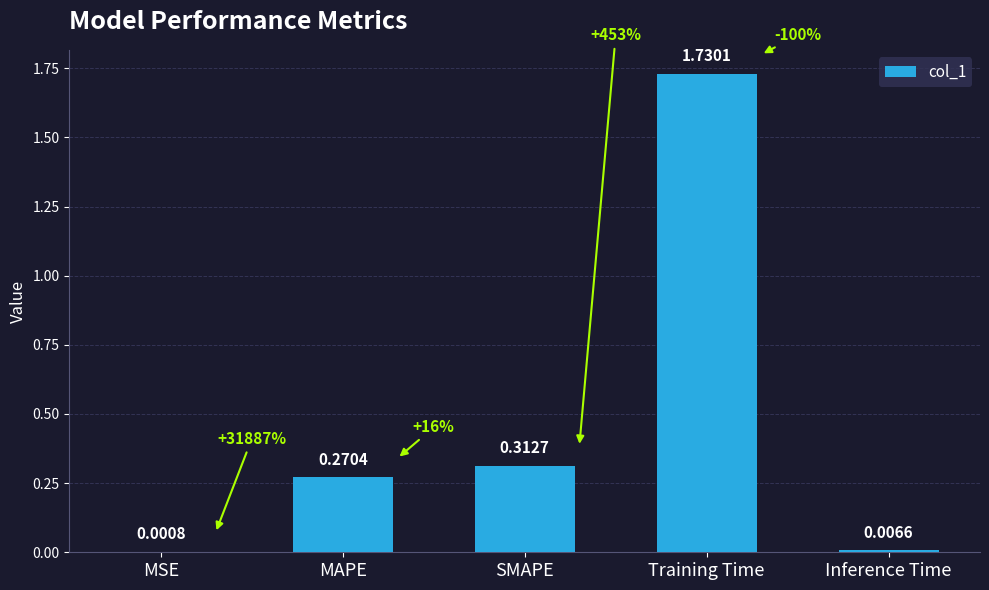

At which category does the chart reach its peak across all series?

Training Time